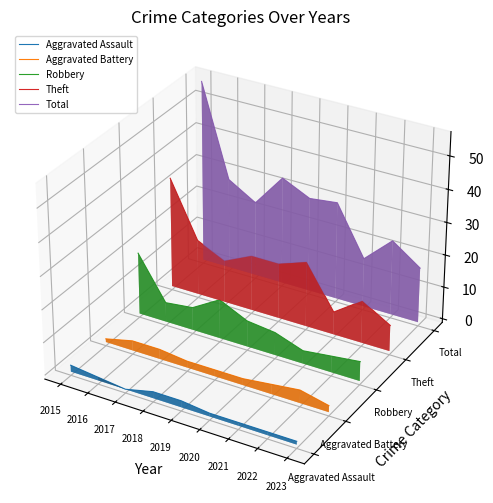

Which series has the widest spread of values?

Total